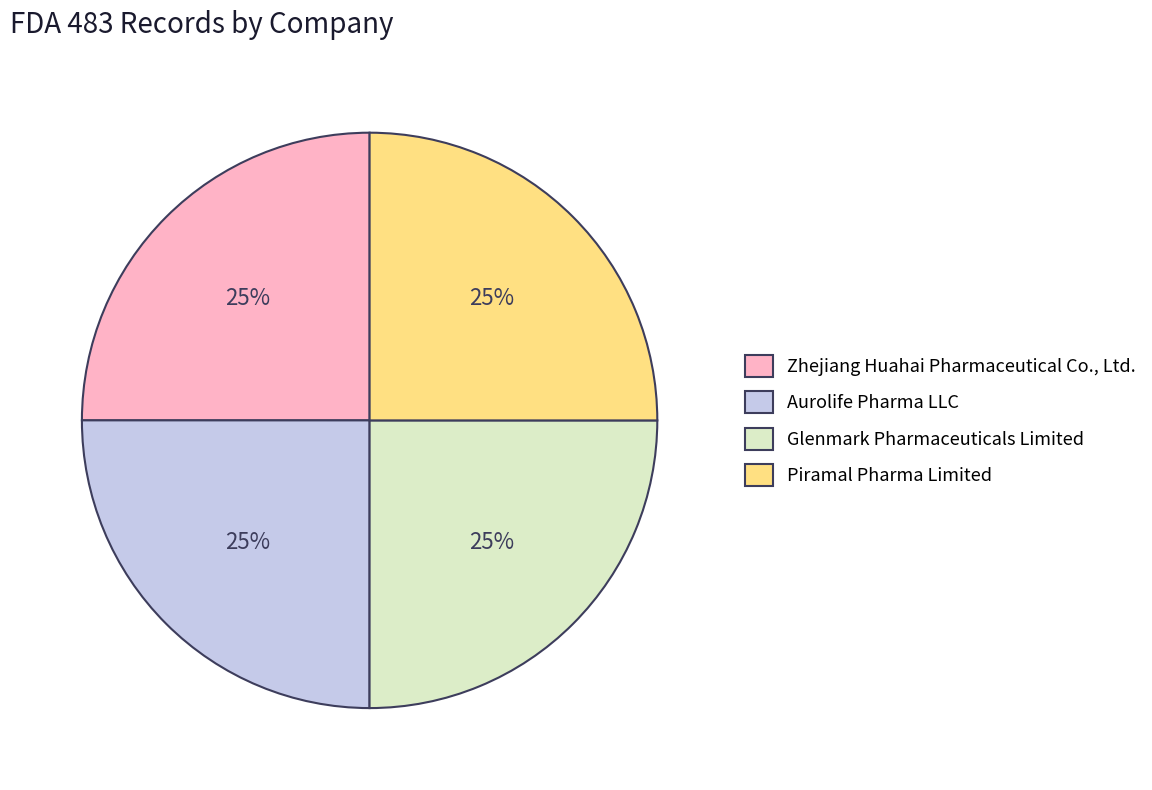

To the nearest percent, what is the average slice percentage?

25%